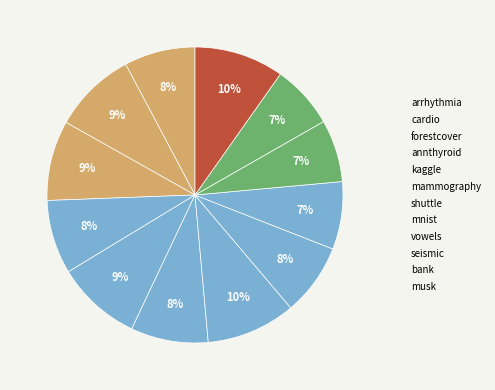

True or false: cardio accounts for 1% of the total.

False